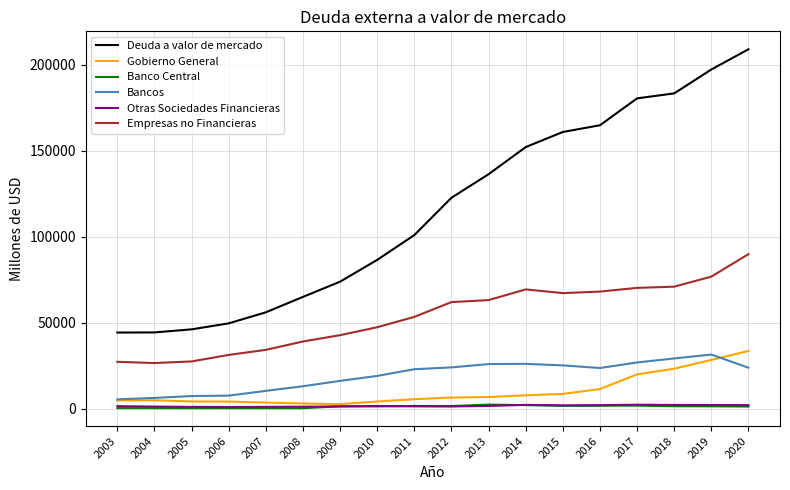

Which series has the largest total across all categories?

Deuda a valor de mercado